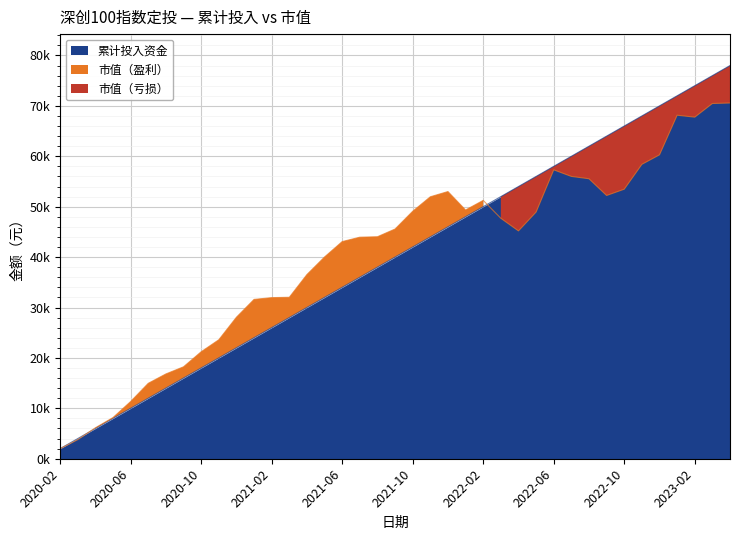

What is the label of the 35th point from the right?

2020-06